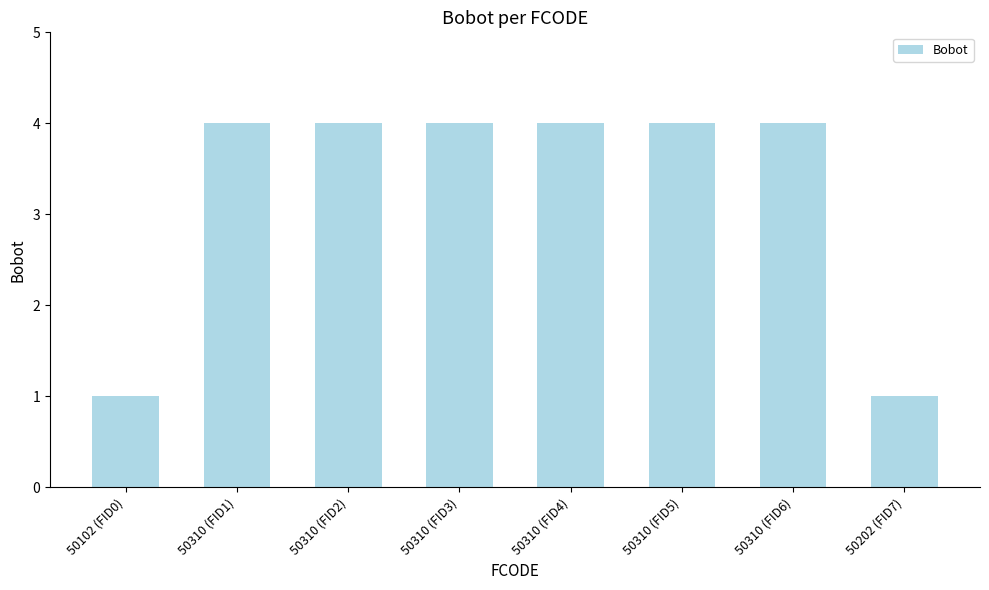

Reading left to right, list all the values displayed in this chart.

50102 (FID0)=1	50310 (FID1)=4	50310 (FID2)=4	50310 (FID3)=4	50310 (FID4)=4	50310 (FID5)=4	50310 (FID6)=4	50202 (FID7)=1